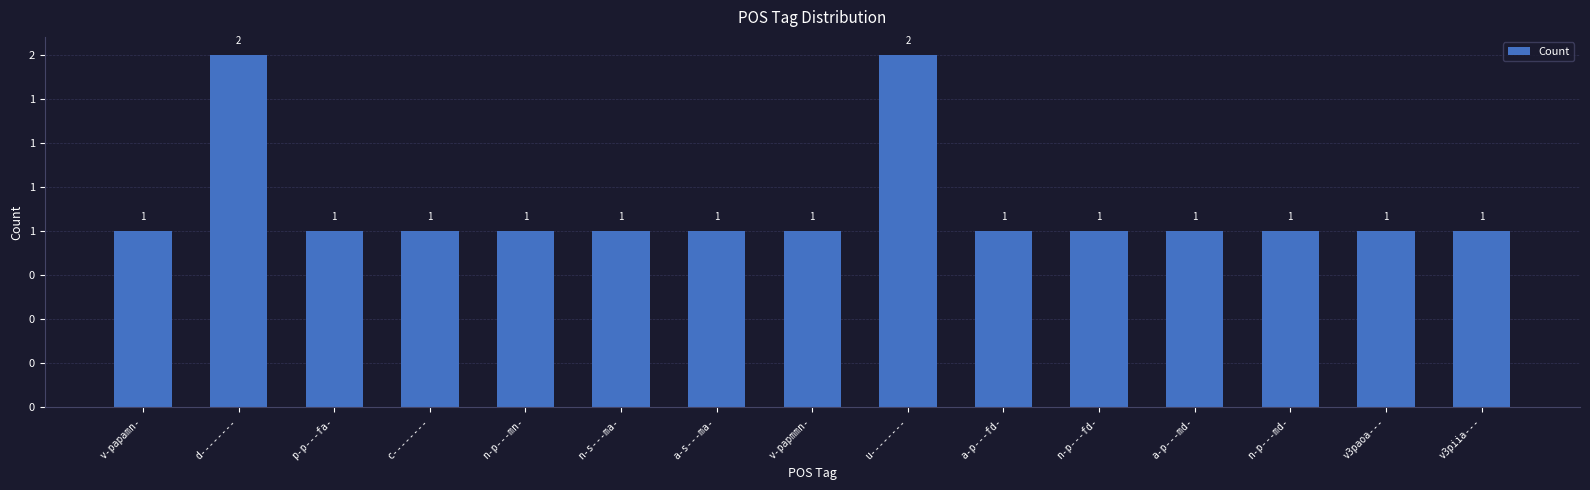

Is it true that the value at n-p---md- is 2?

False